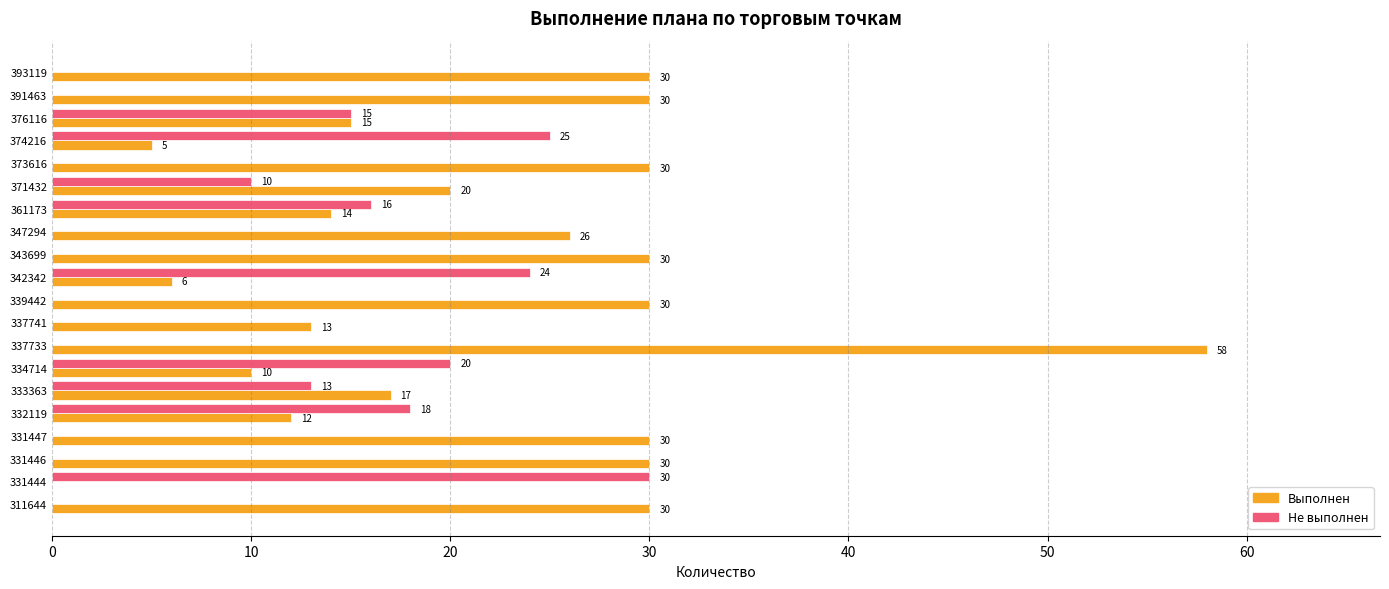

What is the sum of the Не выполнен values at 361173 and 331447?

16